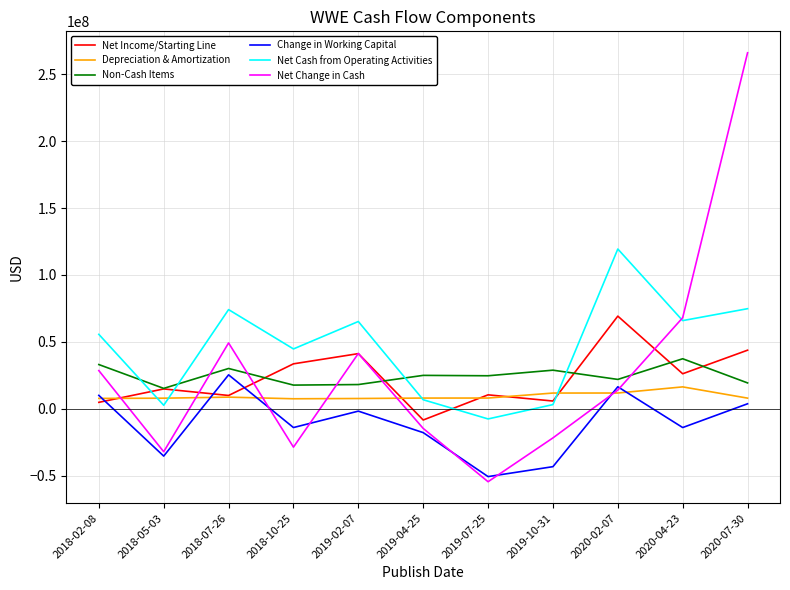

Is the value of Non-Cash Items at 2018-10-25 greater than the value of Change in Working Capital at 2018-10-25?

Yes